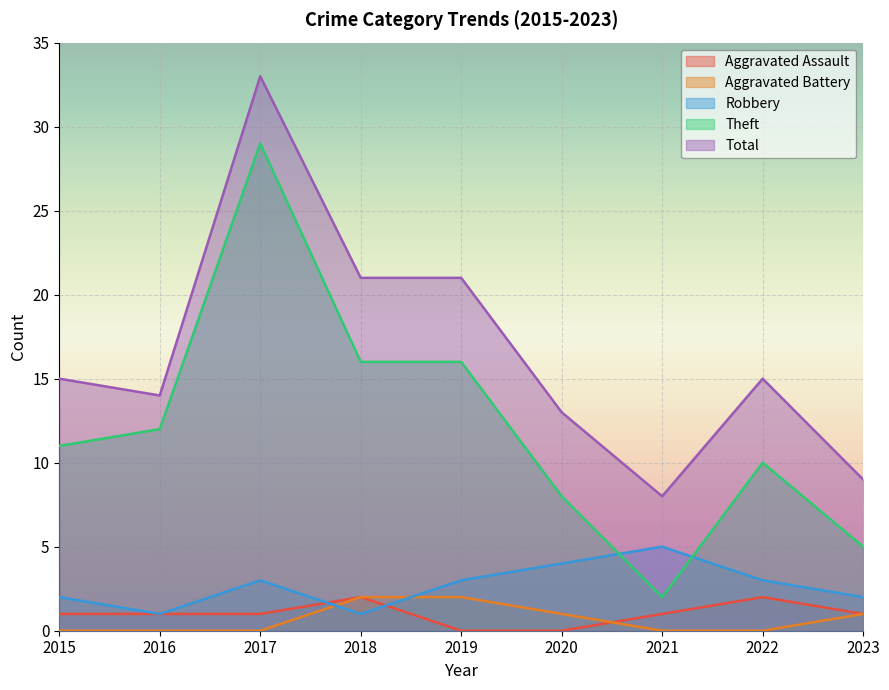

Reading left to right, list all the values displayed in this chart.

Aggravated Assault: 1	1	1	2	0	0	1	2	1
Aggravated Battery: 0	0	0	2	2	1	0	0	1
Robbery: 2	1	3	1	3	4	5	3	2
Theft: 11	12	29	16	16	8	2	10	5
Total: 15	14	33	21	21	13	8	15	9